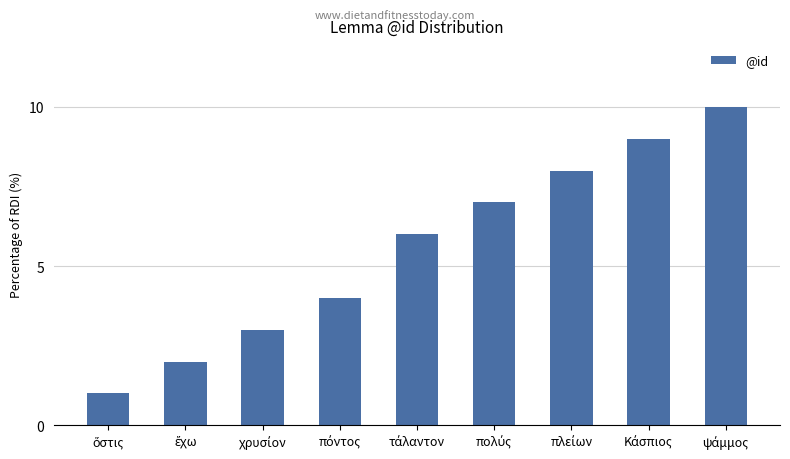

What is the smallest value displayed?

1